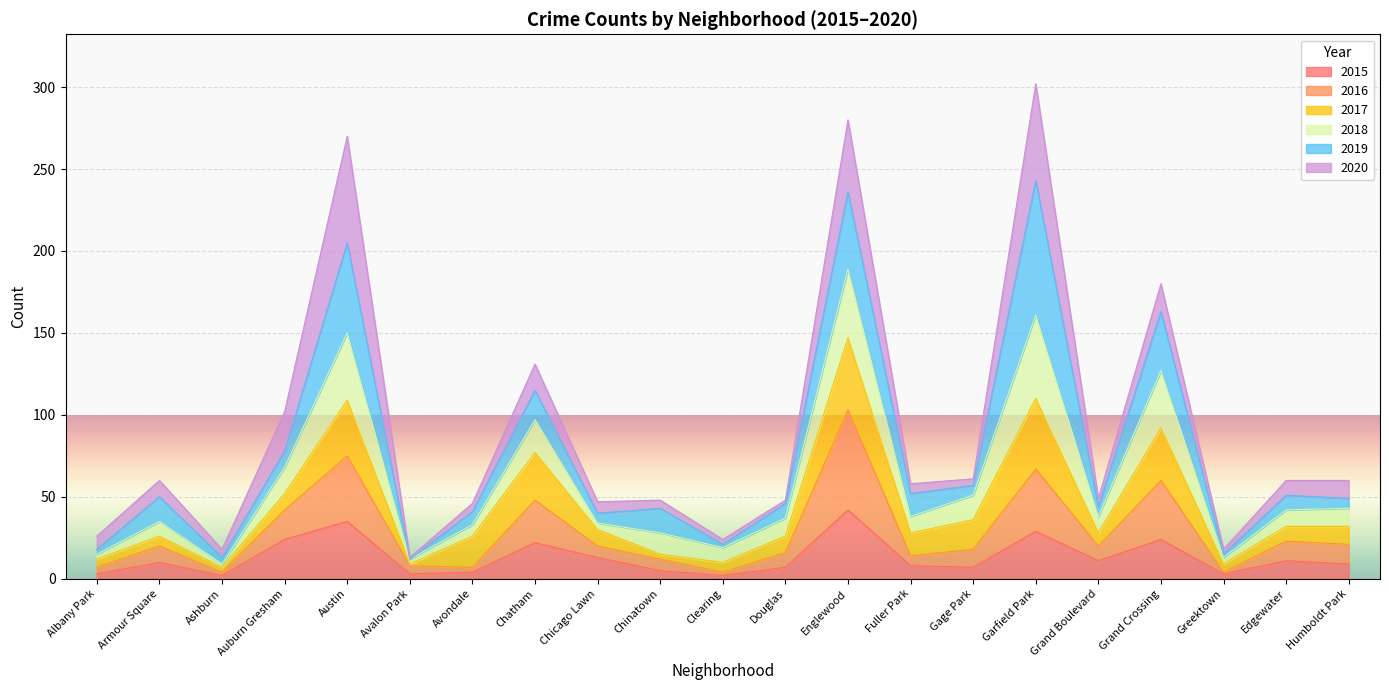

Which category has the highest value in the 2015 series?

Englewood